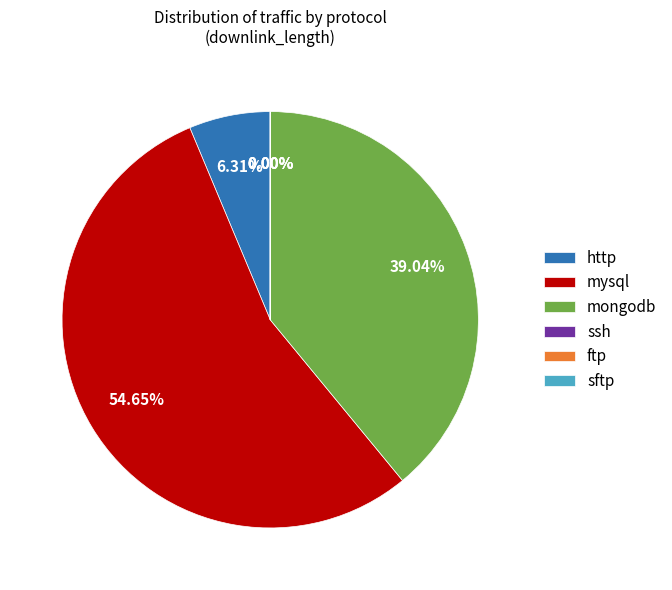

Does any single category account for the majority?

Yes